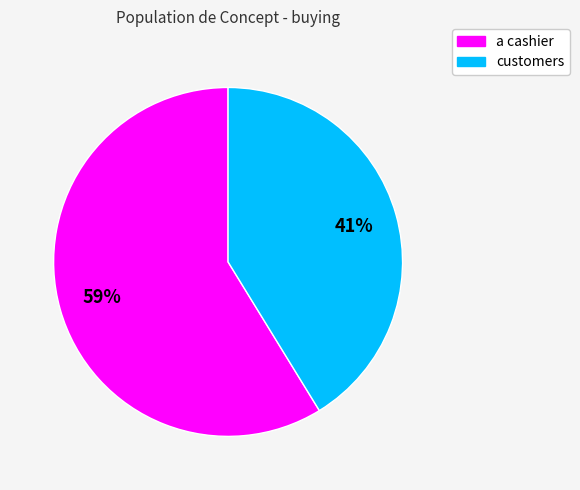

The a cashier slice represents 46% of the pie. True or false?

False